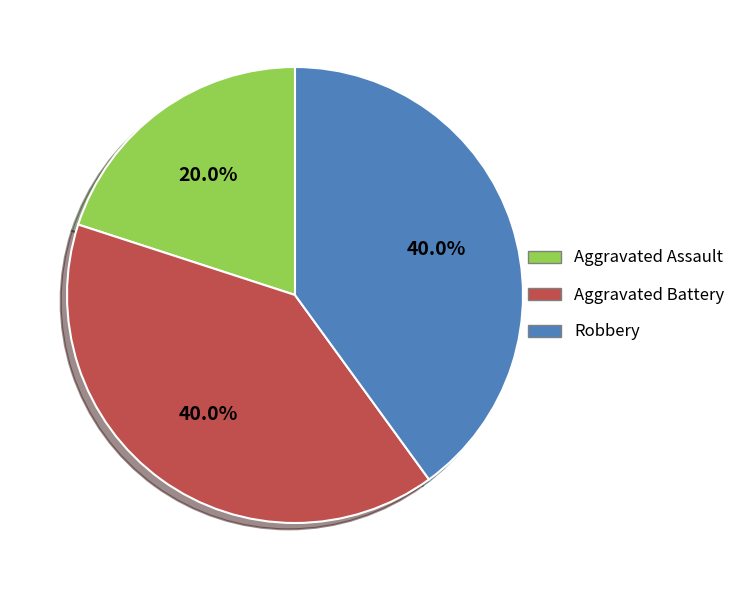

Do Robbery and Aggravated Battery together represent more than half of the pie?

Yes